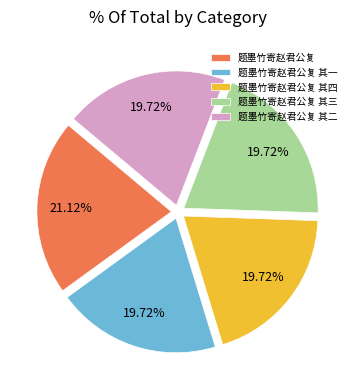

Is it true that 题墨竹寄赵君公复 其二 is 25% of the pie?

False